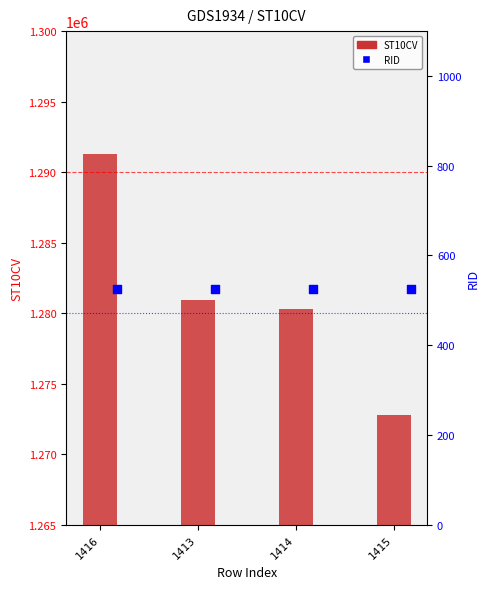

What are all the series names shown in the legend?

ST10CV, RID